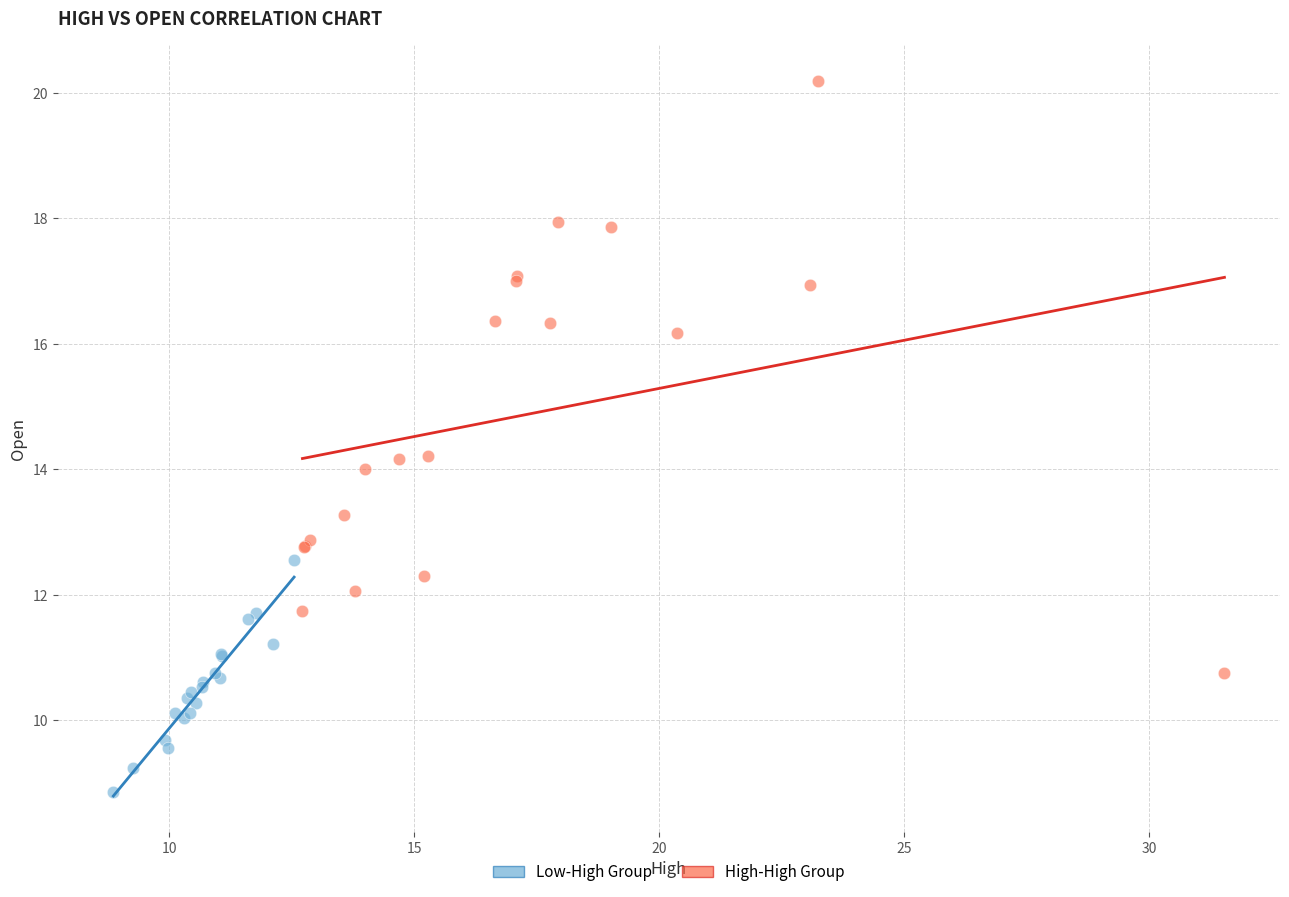

Which series reaches the maximum Y coordinate?

High-High Group